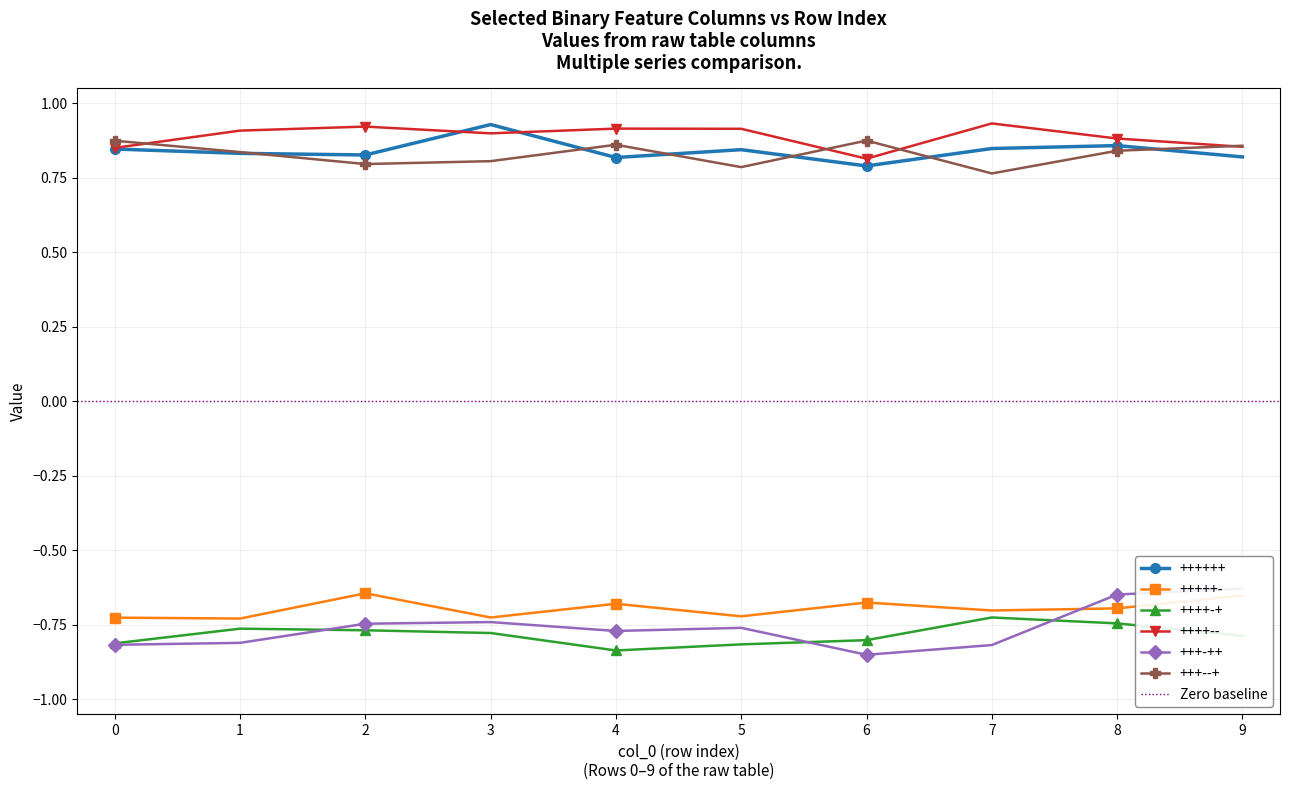

True or false: +++--+ and ++++-- cross at least once.

True